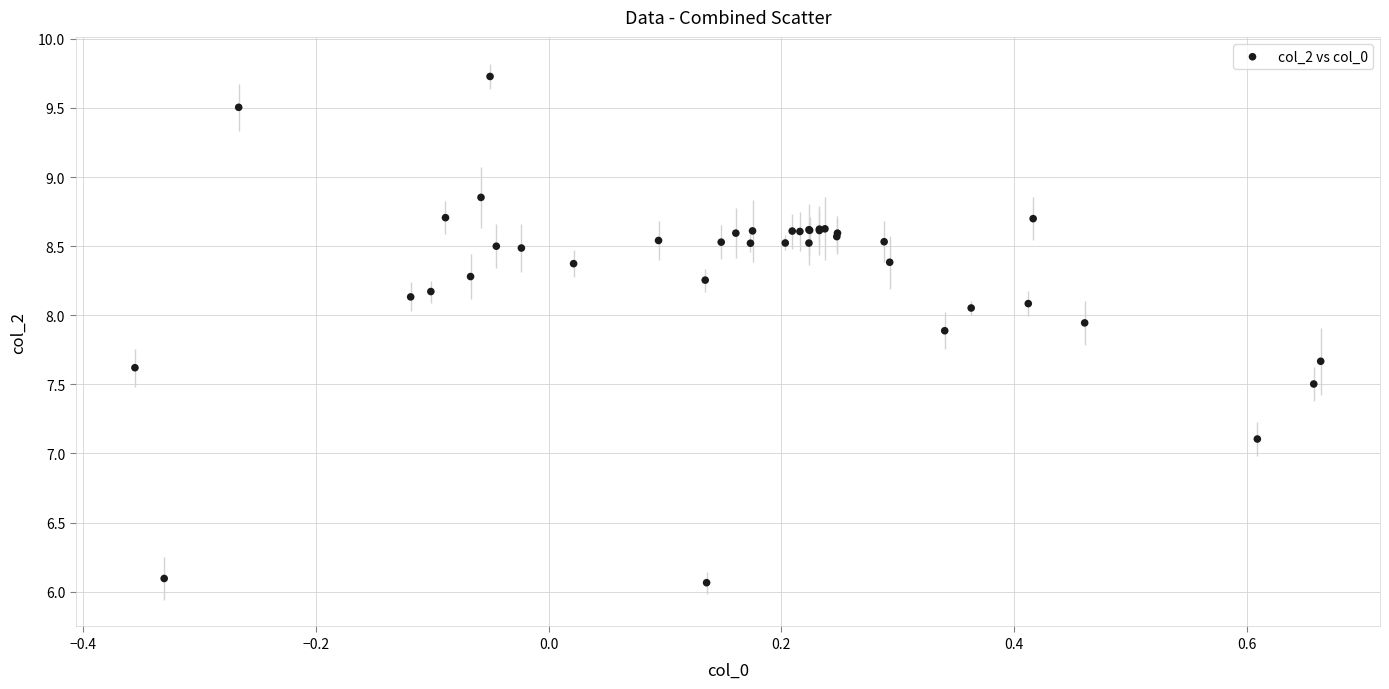

What Y value in the scatter plot is closest to 7?

7.1